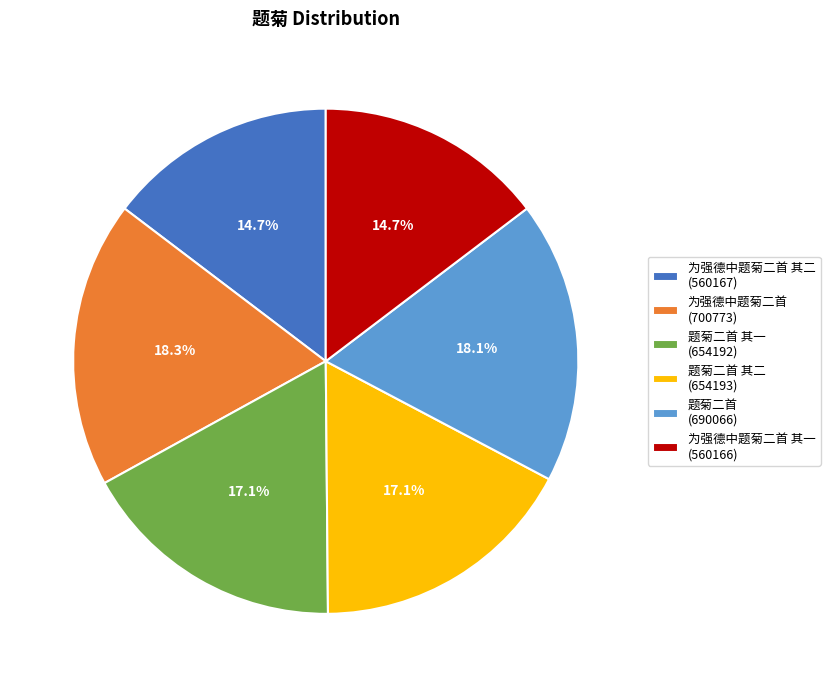

What is the total percentage of 题菊二首 (690066) and 为强德中题菊二首 (700773)?

36.4%